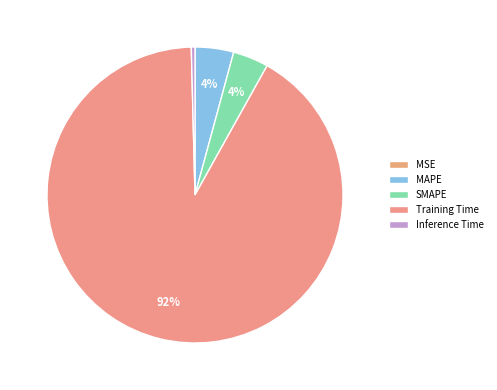

Is the sum of Inference Time and MAPE greater than half?

No